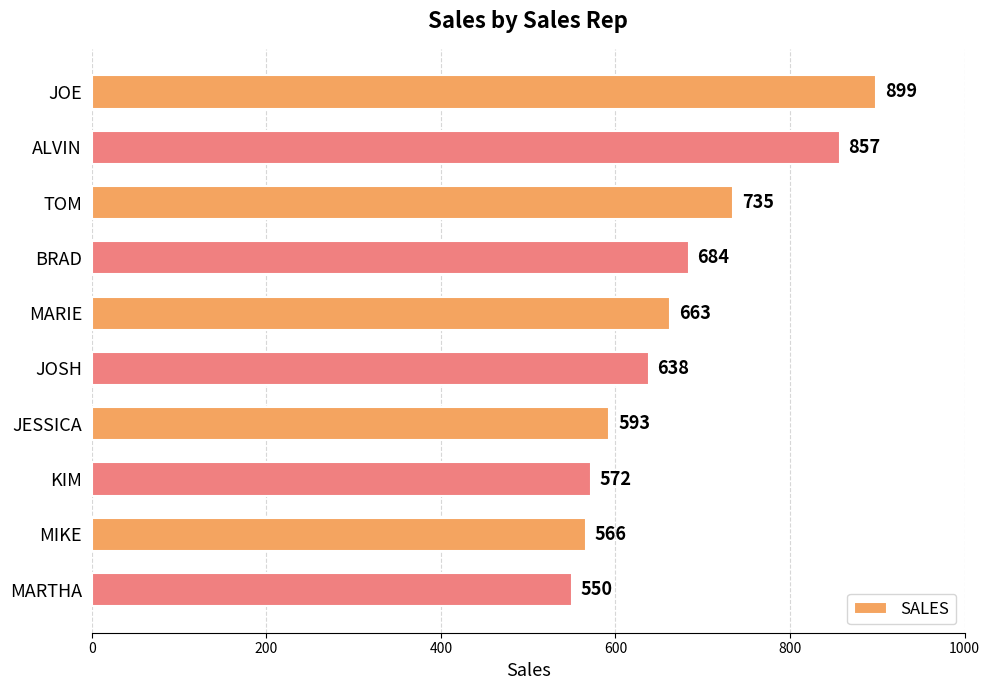

Does the chart contain any negative values?

No